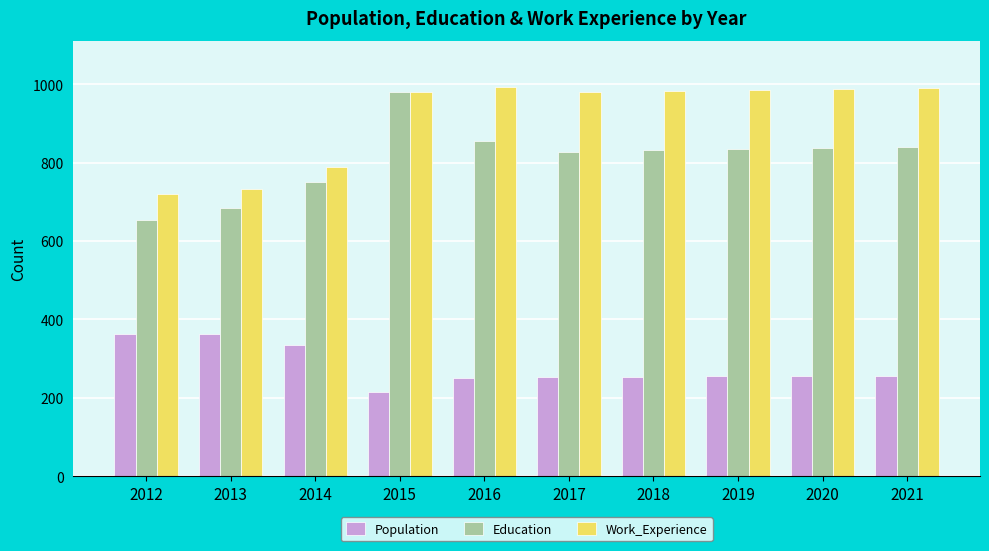

What is the approximate value of Work_Experience at 2021?

990